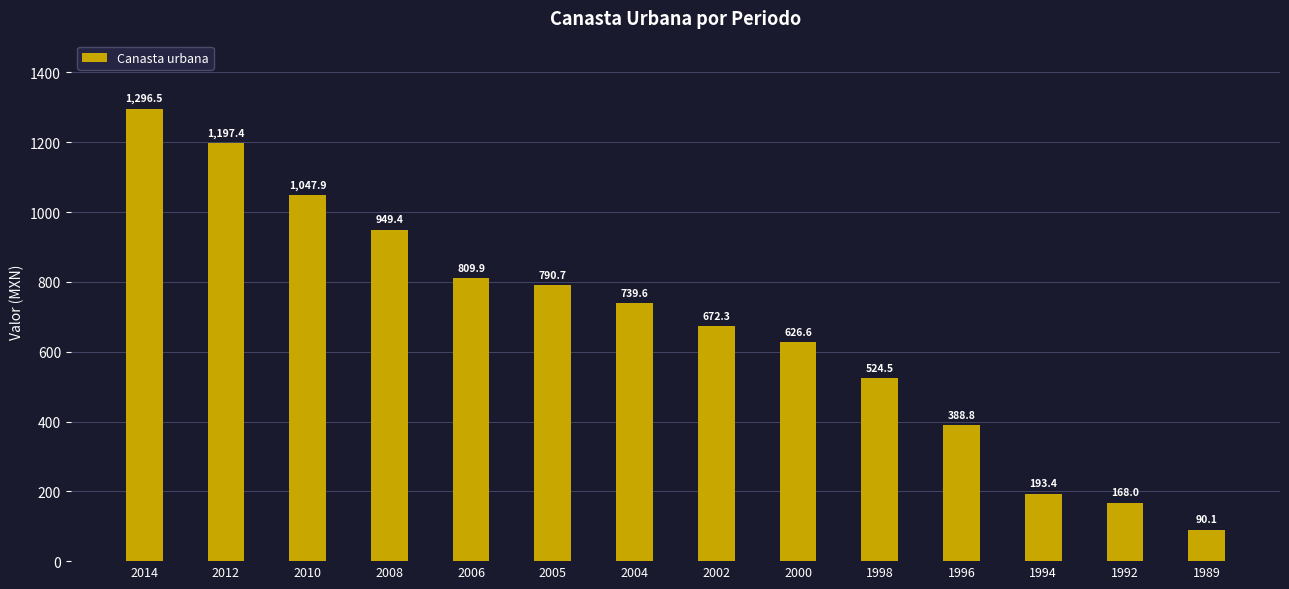

Count the number of data series in this chart.

1